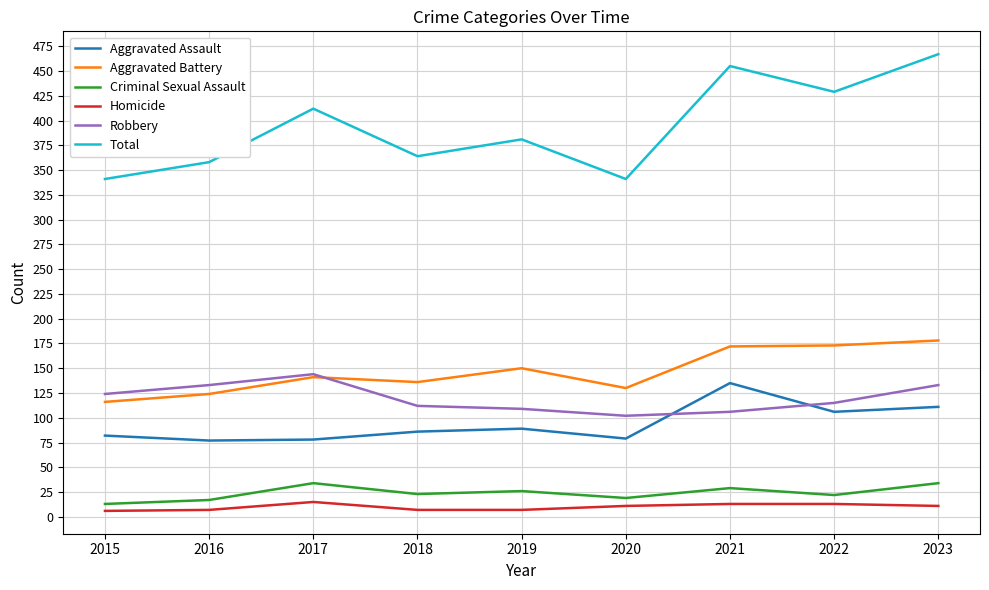

What is the difference between the Criminal Sexual Assault values at 2020 and 2015?

6